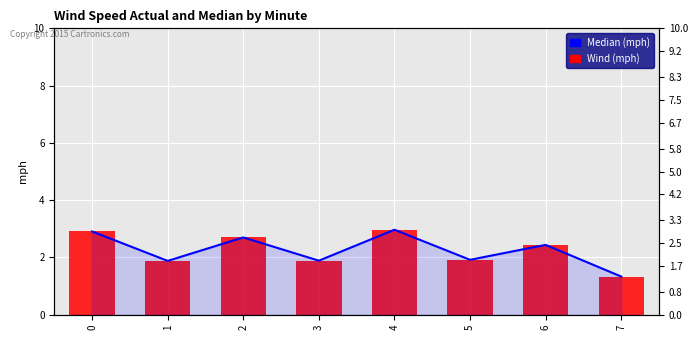

What is the average value?

2.3